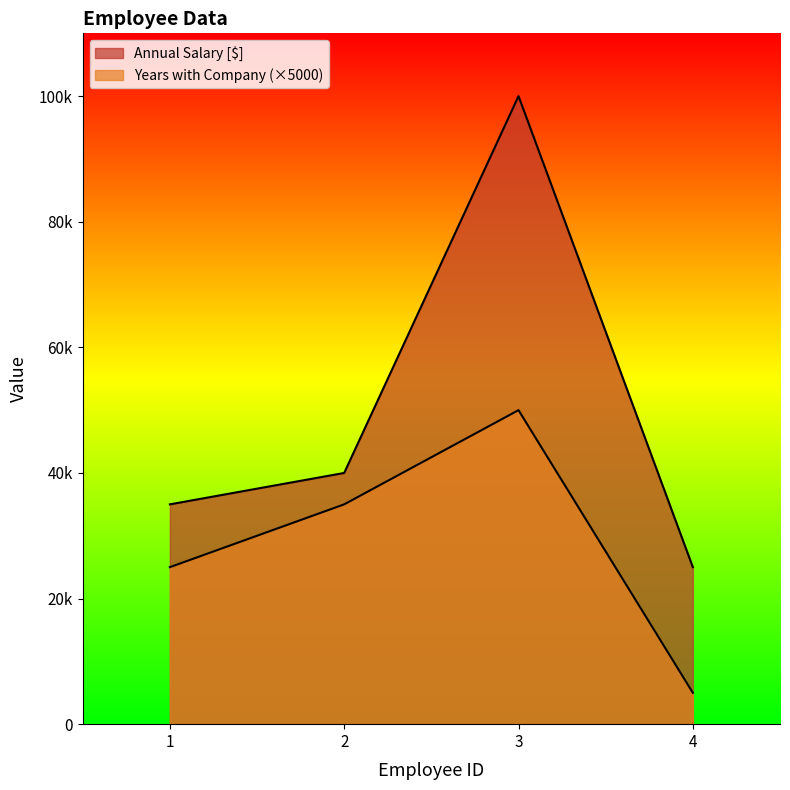

Rank the categories by Annual Salary [$] value from highest to lowest.

3, 2, 1, 4